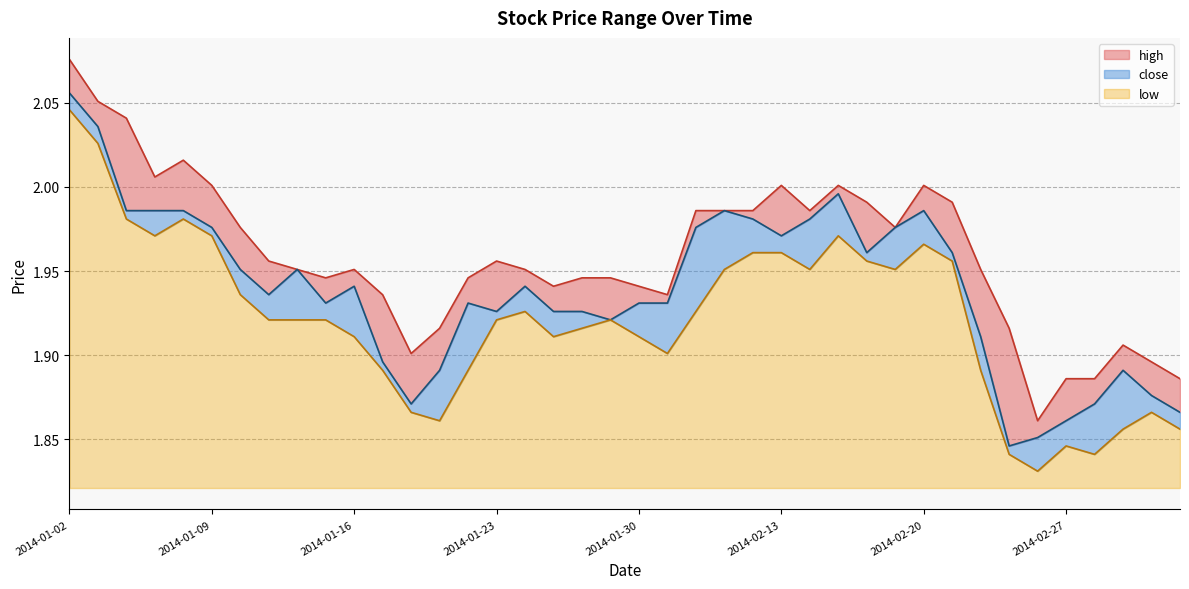

What is the sum of the low values at 2014-01-24 and 2014-02-28?

3.8